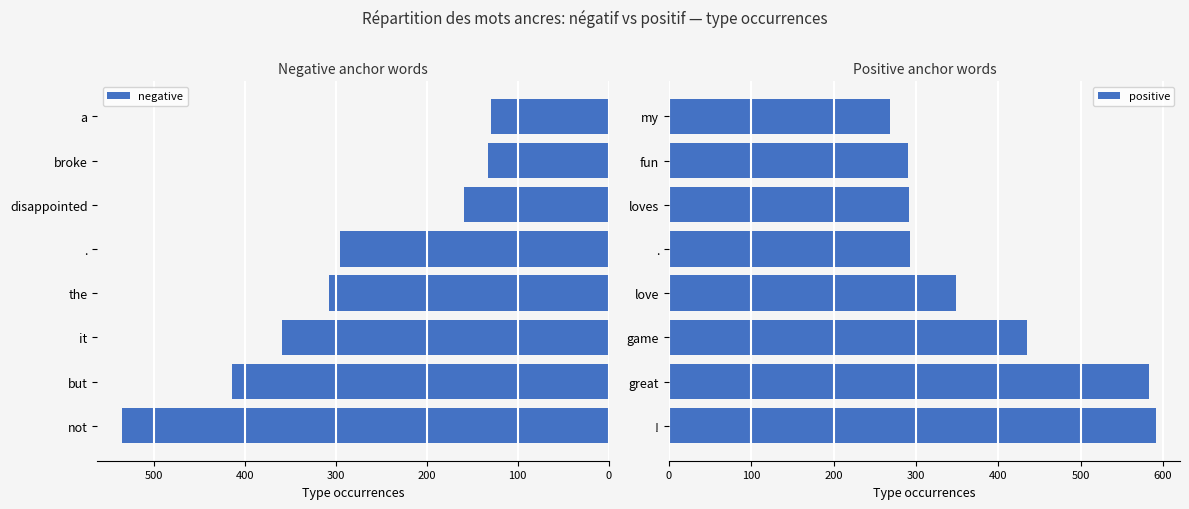

What are all the series names shown in the legend?

negative, positive